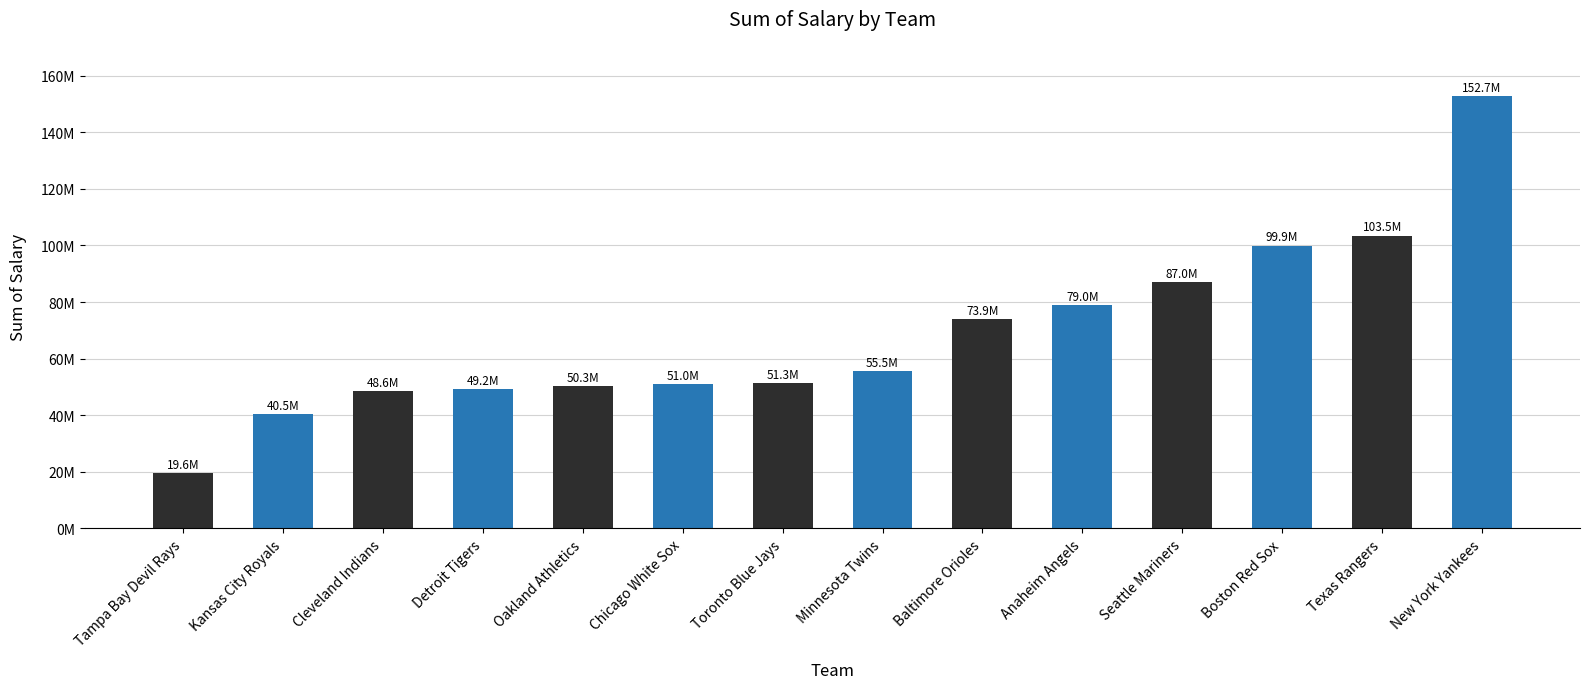

Are the bars horizontal?

No